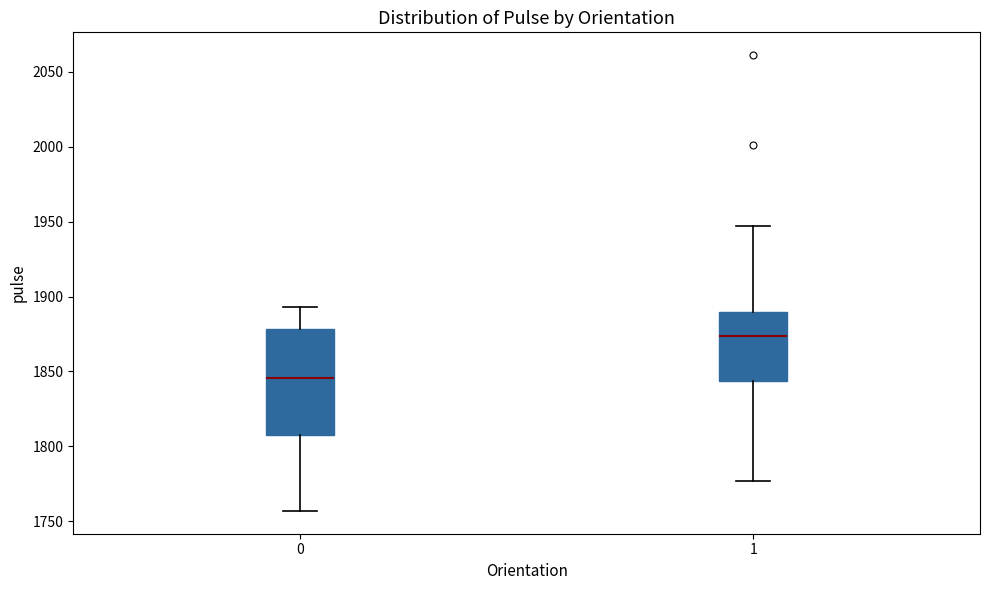

Which box has the lowest median line?

0